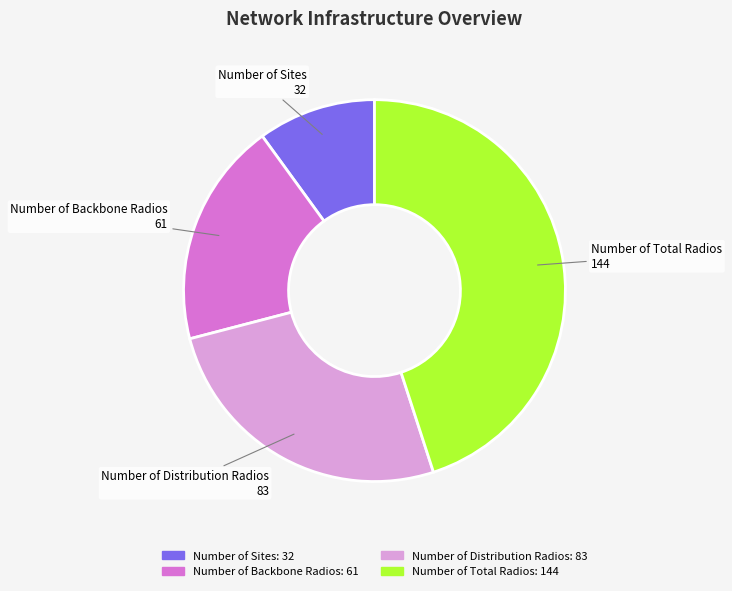

What is the ratio of the value at Number of Backbone Radios to the value at Number of Sites?

1.9